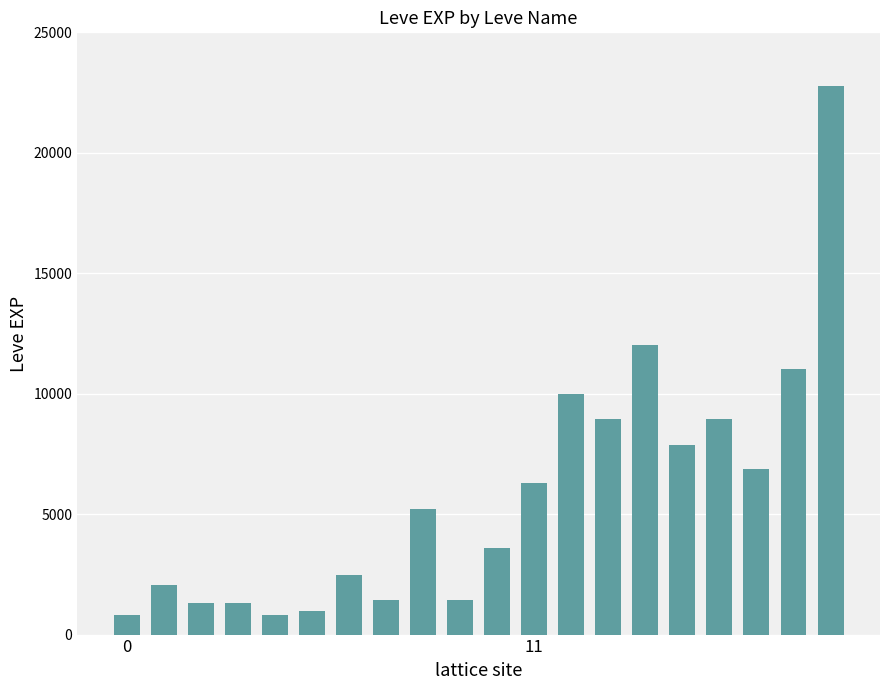

What is the average value?

5809